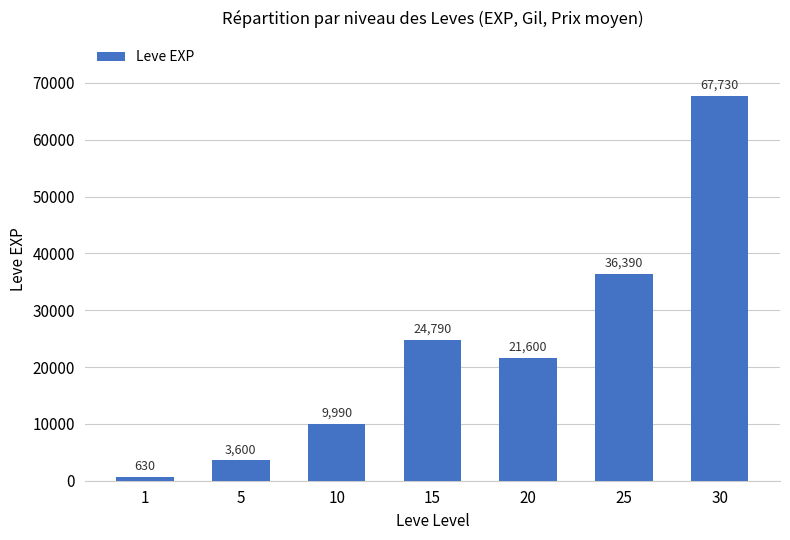

What is the average value?

23533